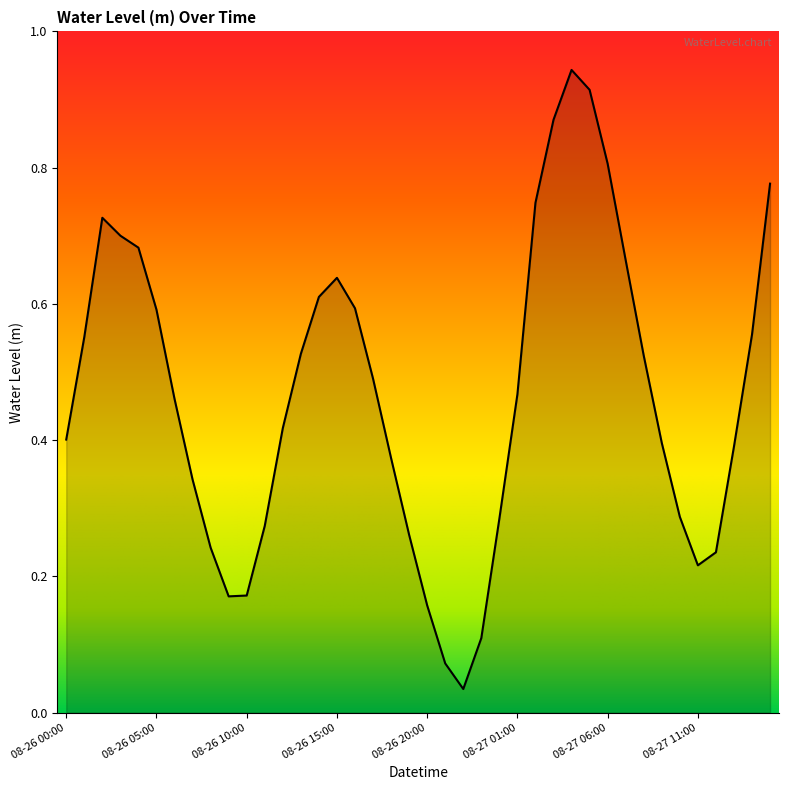

Rank the categories by value from highest to lowest.

08-27 04:00, 08-27 05:00, 08-27 03:00, 08-27 06:00, 08-27 15:00, 08-27 02:00, 08-26 02:00, 08-26 03:00, 08-26 04:00, 08-27 07:00, 08-26 15:00, 08-26 14:00, 08-26 16:00, 08-26 05:00, 08-27 14:00, 08-26 01:00, 08-26 13:00, 08-27 08:00, 08-26 17:00, 08-27 01:00, 08-26 06:00, 08-26 12:00, 08-26 00:00, 08-27 09:00, 08-27 13:00, 08-26 18:00, 08-26 07:00, 08-27 10:00, 08-27 00:00, 08-26 11:00, 08-26 19:00, 08-26 08:00, 08-27 12:00, 08-27 11:00, 08-26 10:00, 08-26 09:00, 08-26 20:00, 08-26 23:00, 08-26 21:00, 08-26 22:00